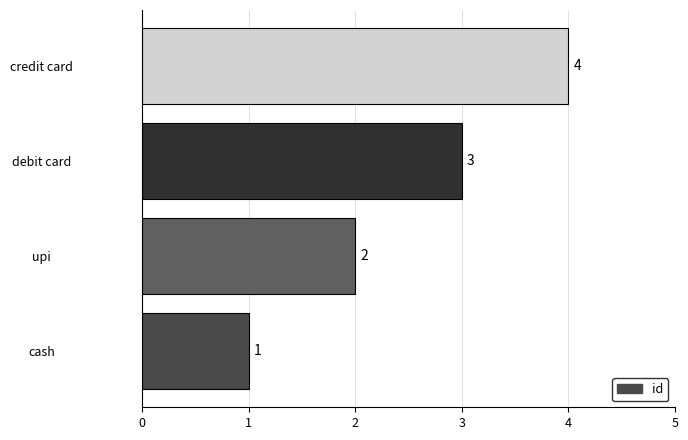

How many bars are there in total?

4